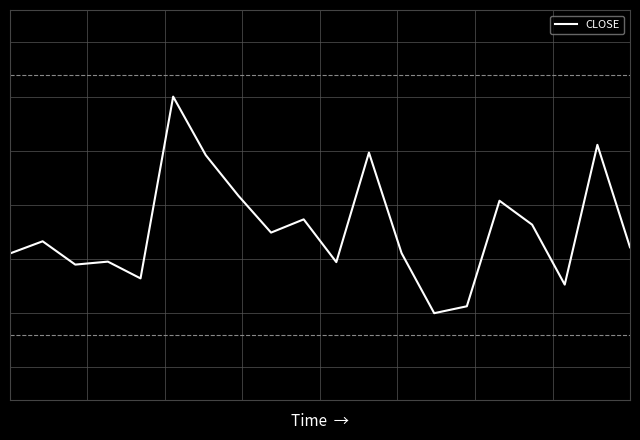

Where is the first local maximum?

1